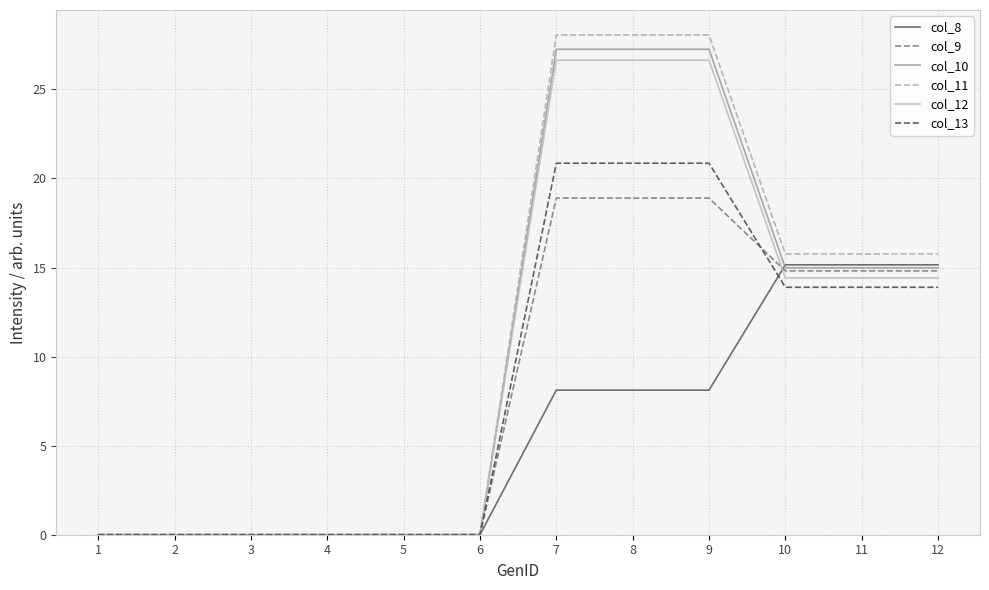

Which series has the widest spread of values?

col_11